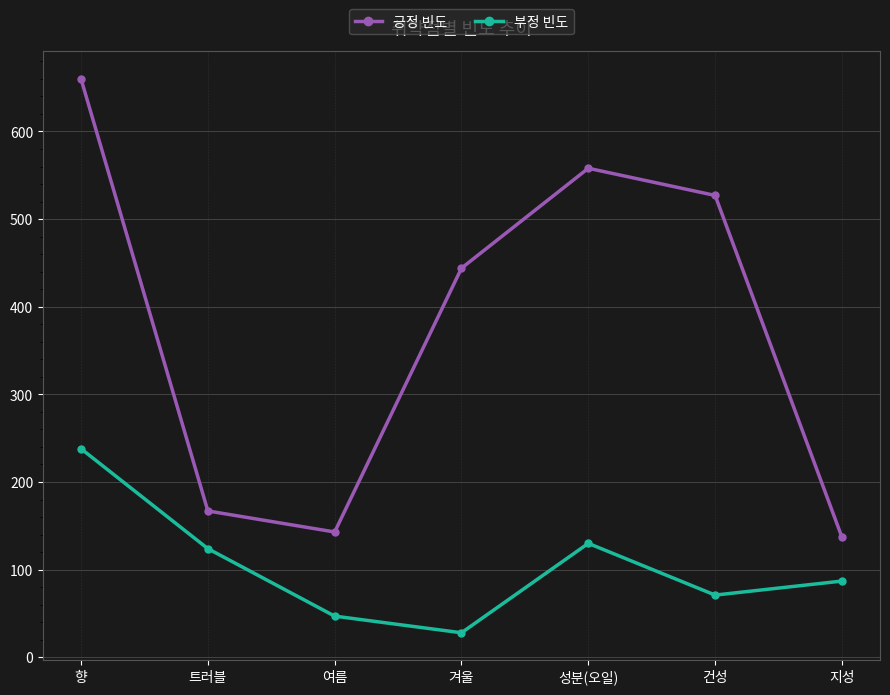

True or false: 긍정 빈도 and 부정 빈도 cross at least once.

False